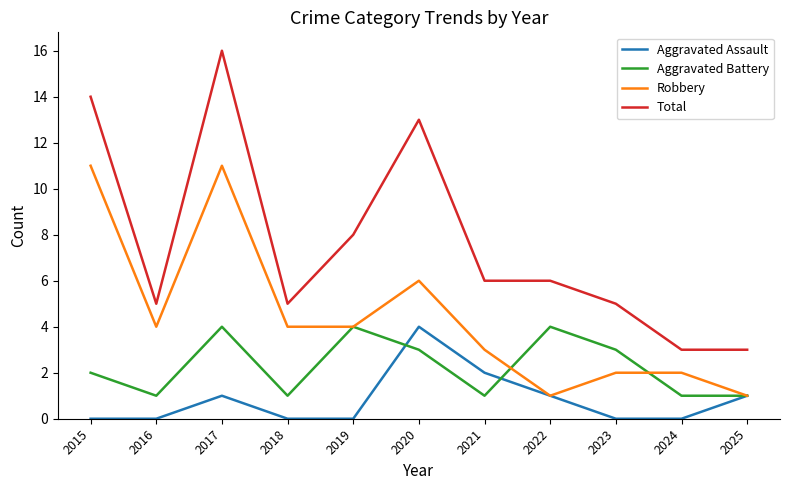

At 2024, list the series in order from largest to smallest.

Total, Robbery, Aggravated Battery, Aggravated Assault